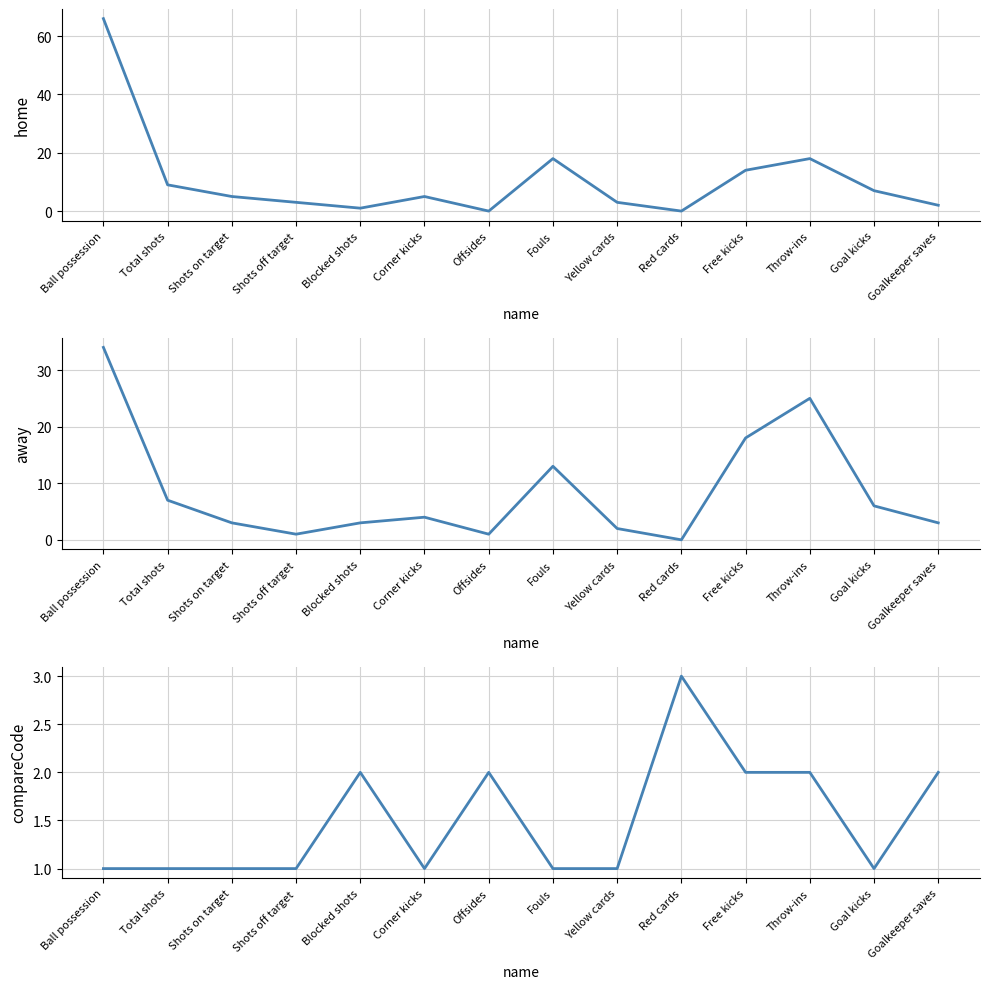

After their last crossing, which series has the higher values: compareCode or away?

away